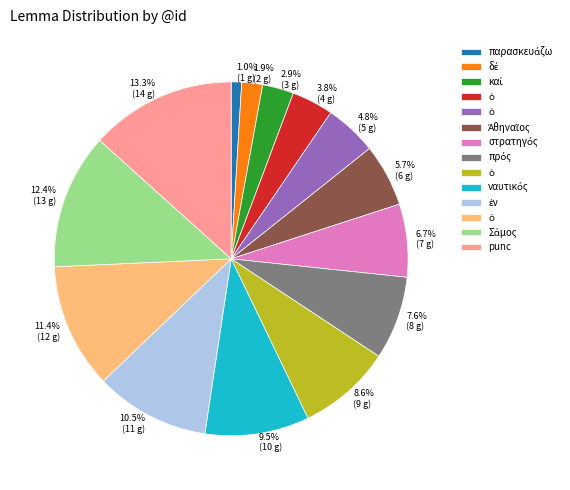

Does any single category account for the majority?

No